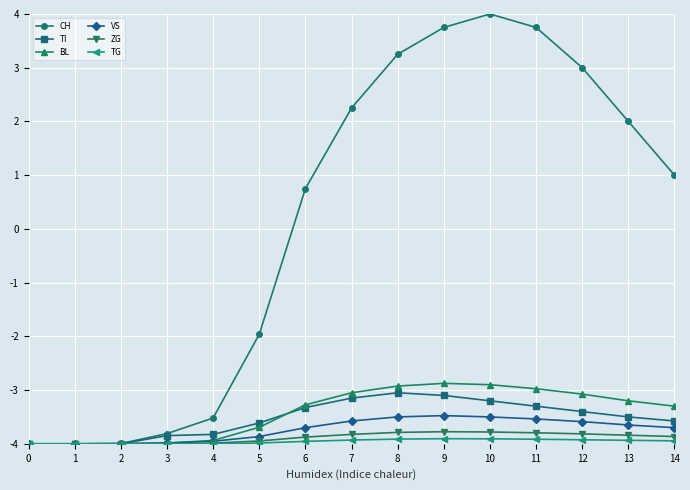

What are all the series names shown in the legend?

CH, TI, BL, VS, ZG, TG